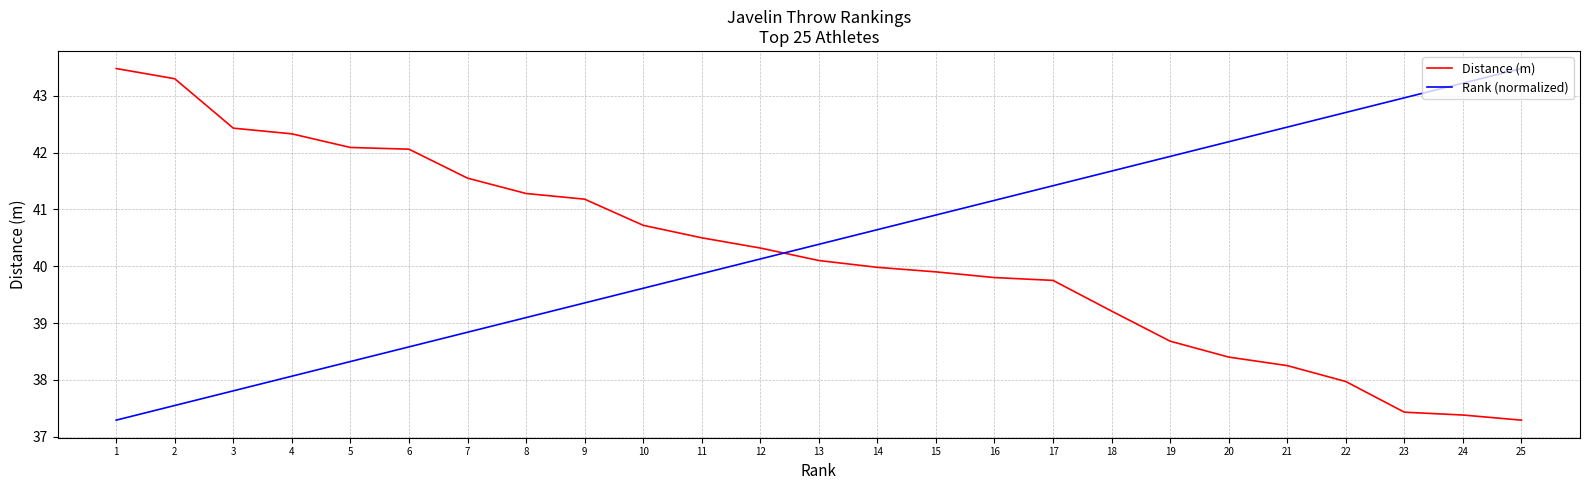

Which series has the largest total across all categories?

Rank (normalized)